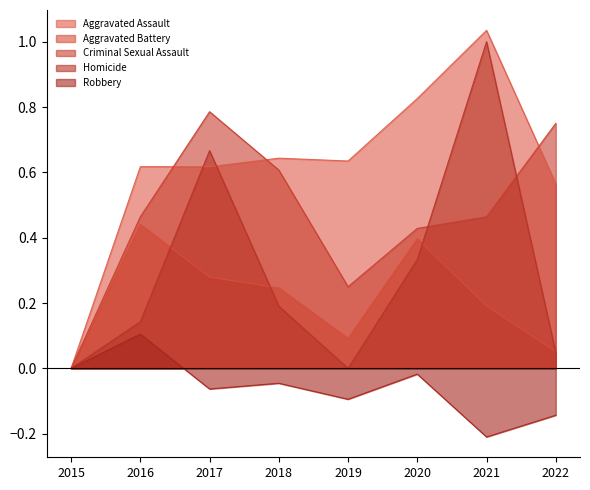

True or false: Homicide has a value of 0.2 at 2017.

False